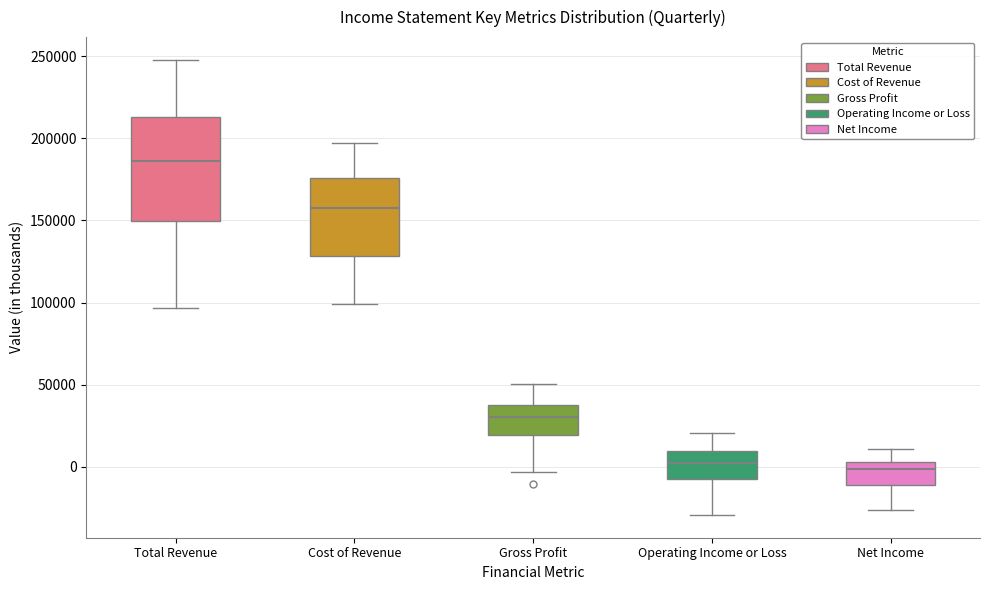

Reading left to right, transcribe this box plot: for each box, give where its median line is, the range the box spans, and where its two whiskers end, as read against the y-axis. The values are not printed on the chart, so give them approximately, as read against the axis.

Total Revenue: median 185000, box 150000 to 215000, whiskers 95000 to 250000
Cost of Revenue: median 160000, box 130000 to 175000, whiskers 100000 to 195000
Gross Profit: median 30000, box 20000 to 35000, whiskers -5000 to 50000
Operating Income or Loss: median 0, box -5000 to 10000, whiskers -30000 to 20000
Net Income: median 0, box -10000 to 5000, whiskers -25000 to 10000